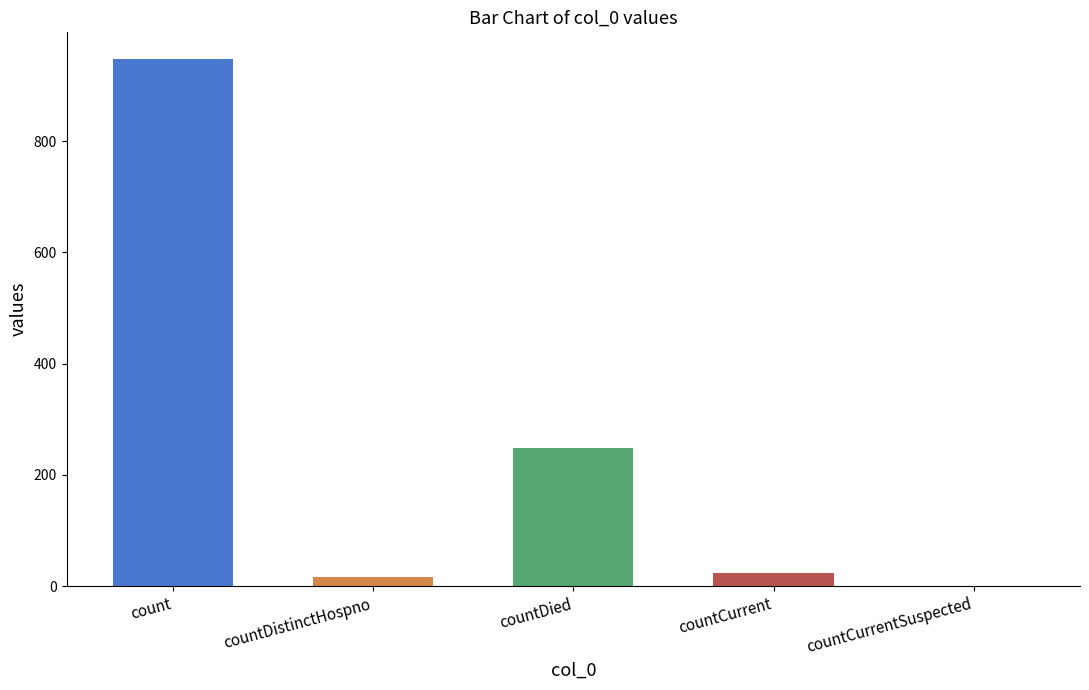

The chart shows a value of 9 at countDistinctHospno. True or false?

False